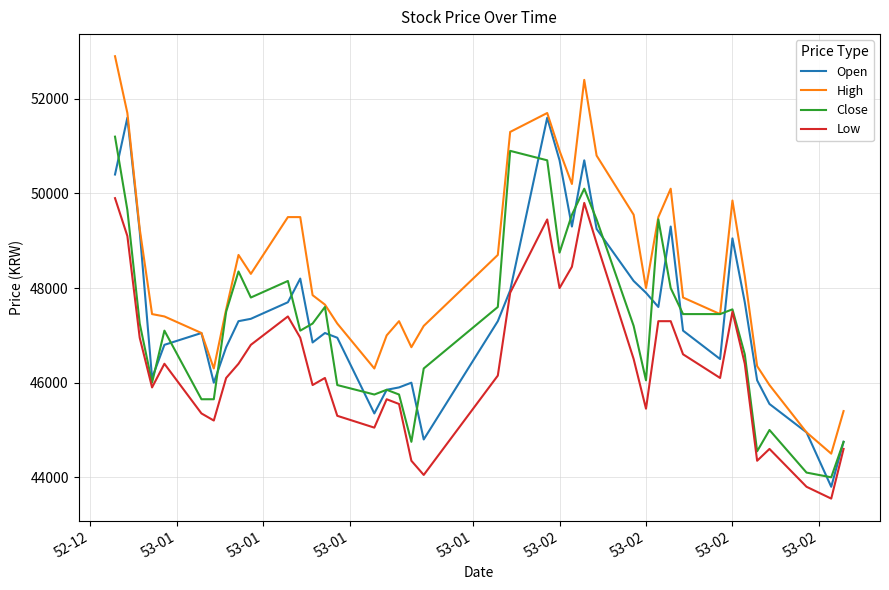

What is the minimum value for Low?

43550